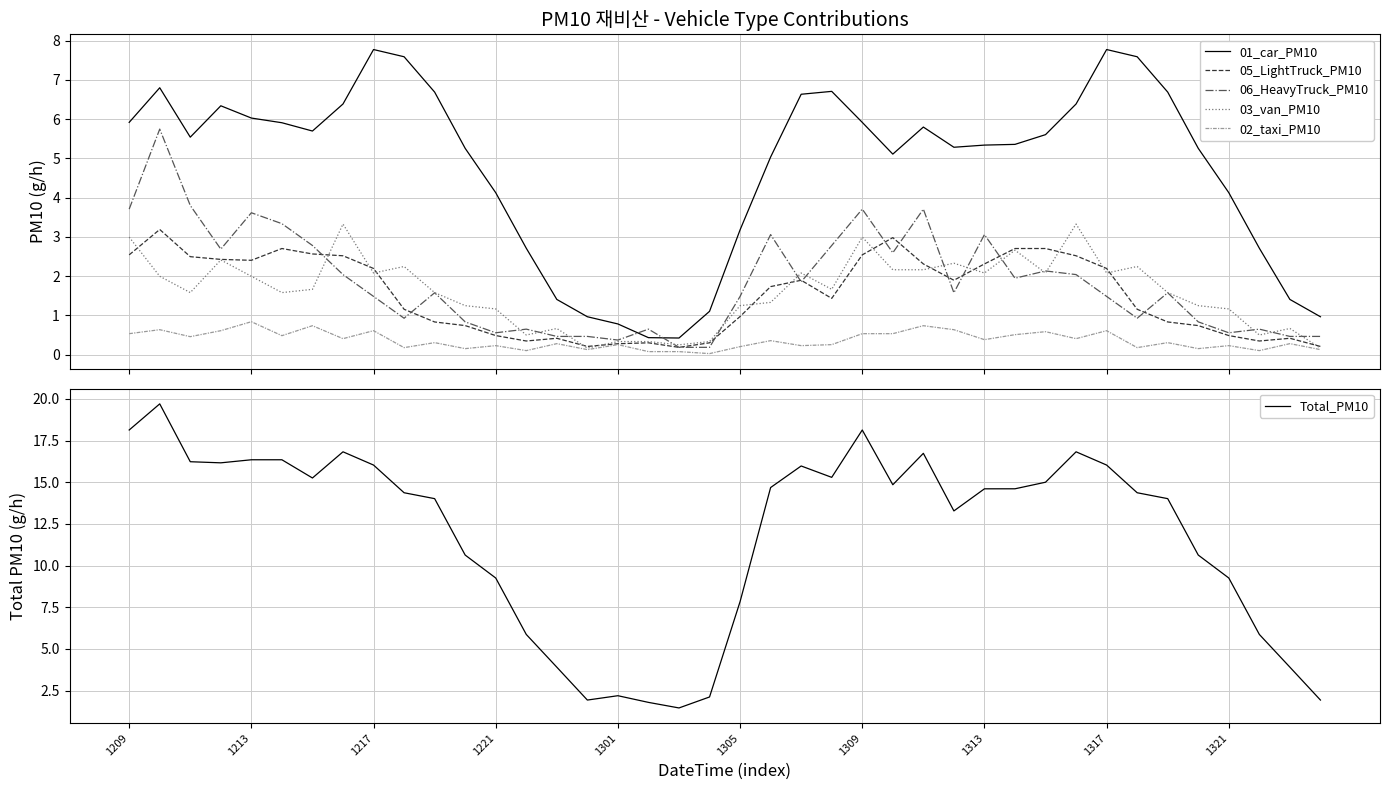

What is the highest value of the 03_van_PM10 series?

3.3